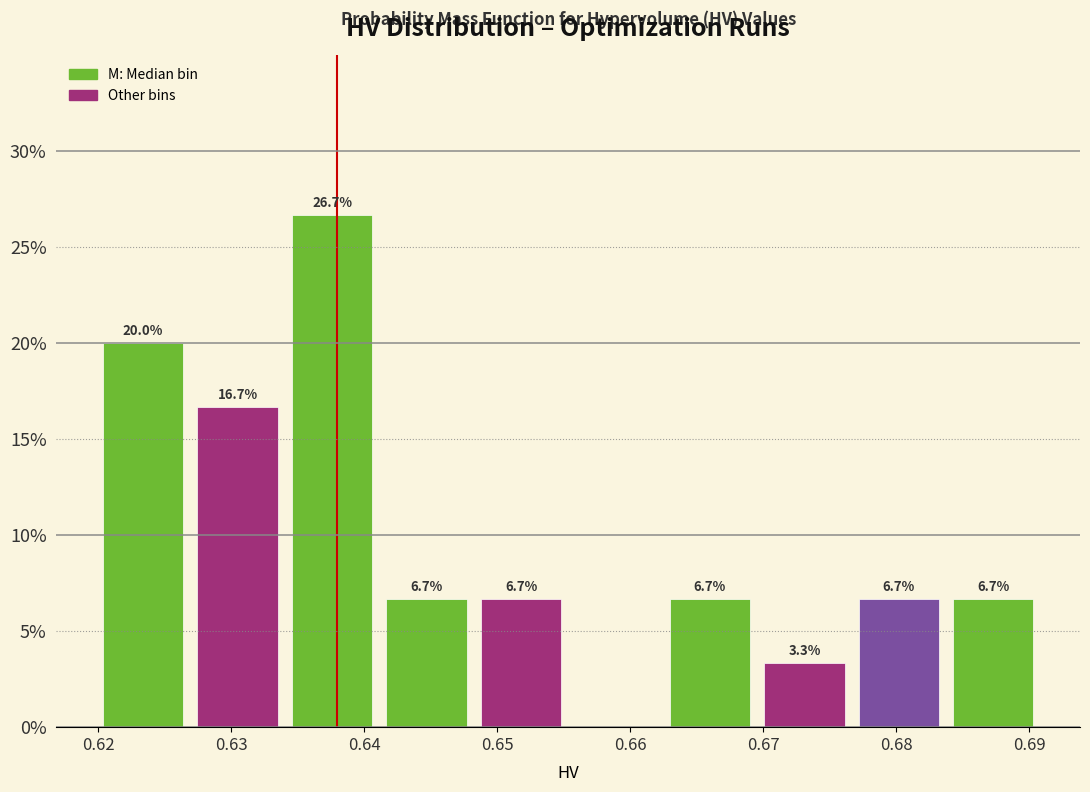

Over which range of the x-axis is the bar tallest?

0.634 to 0.641